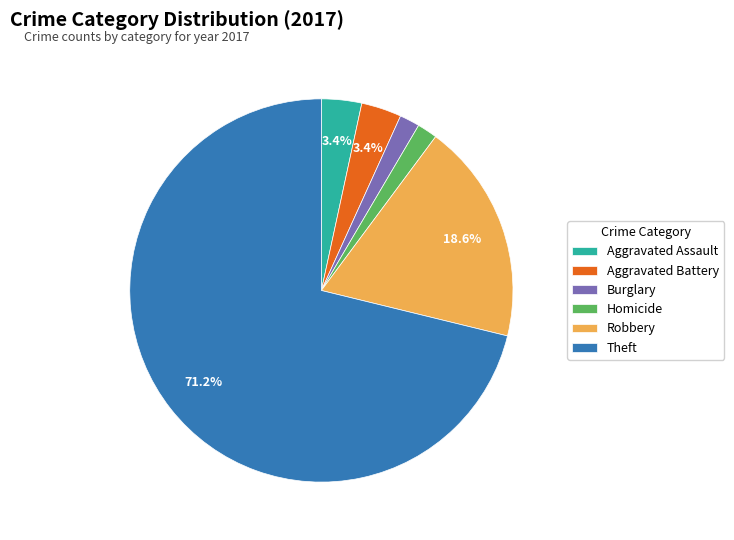

What is the largest slice in the pie chart?

Theft